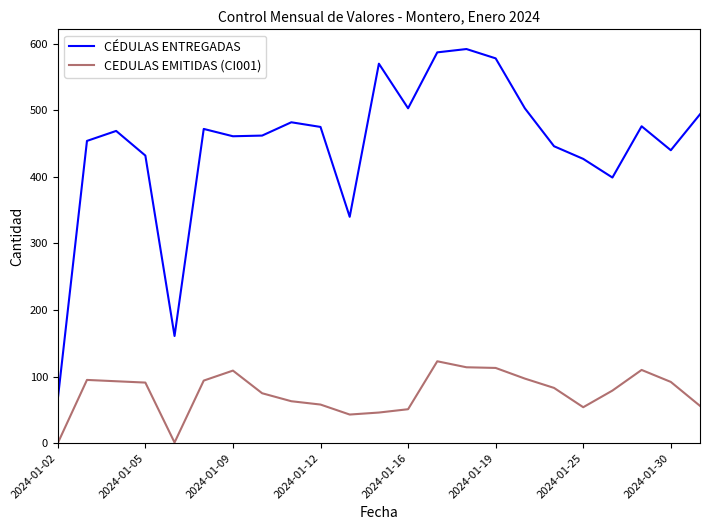

Which series has the largest range (max minus min)?

CÉDULAS ENTREGADAS